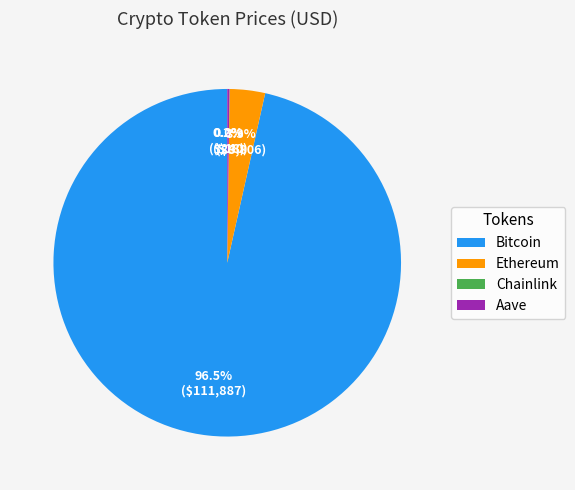

What percentage is NOT represented by Ethereum?

96.7%